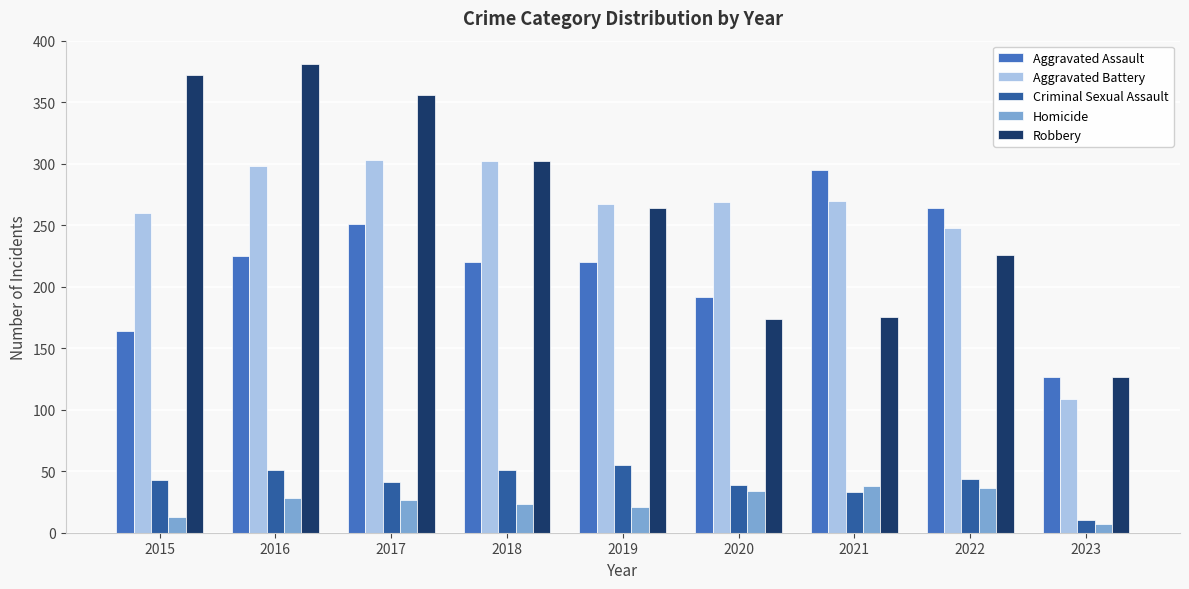

Which series has the largest range (max minus min)?

Robbery